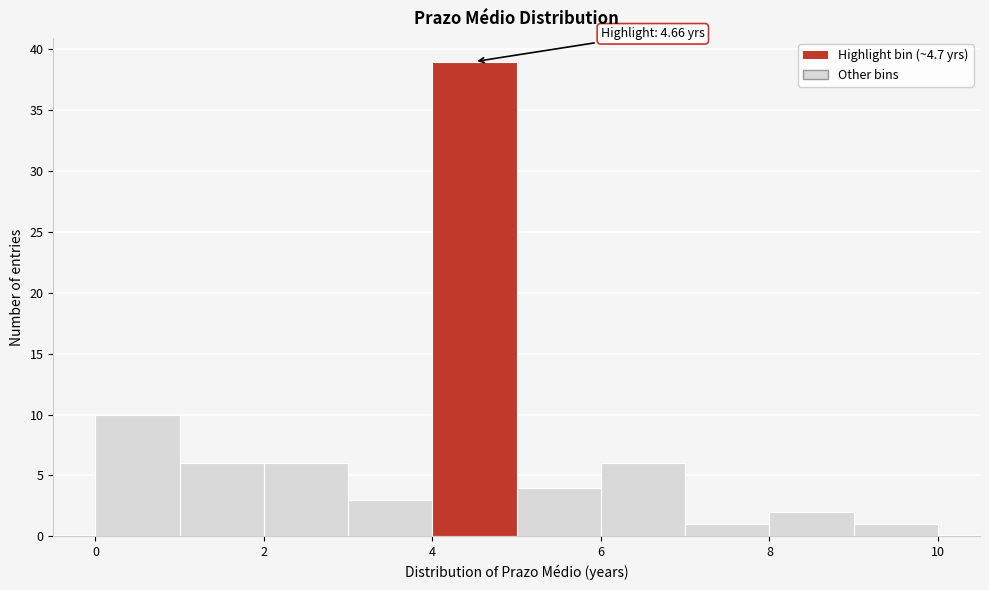

Over which range of the x-axis is the bar tallest?

4 to 5